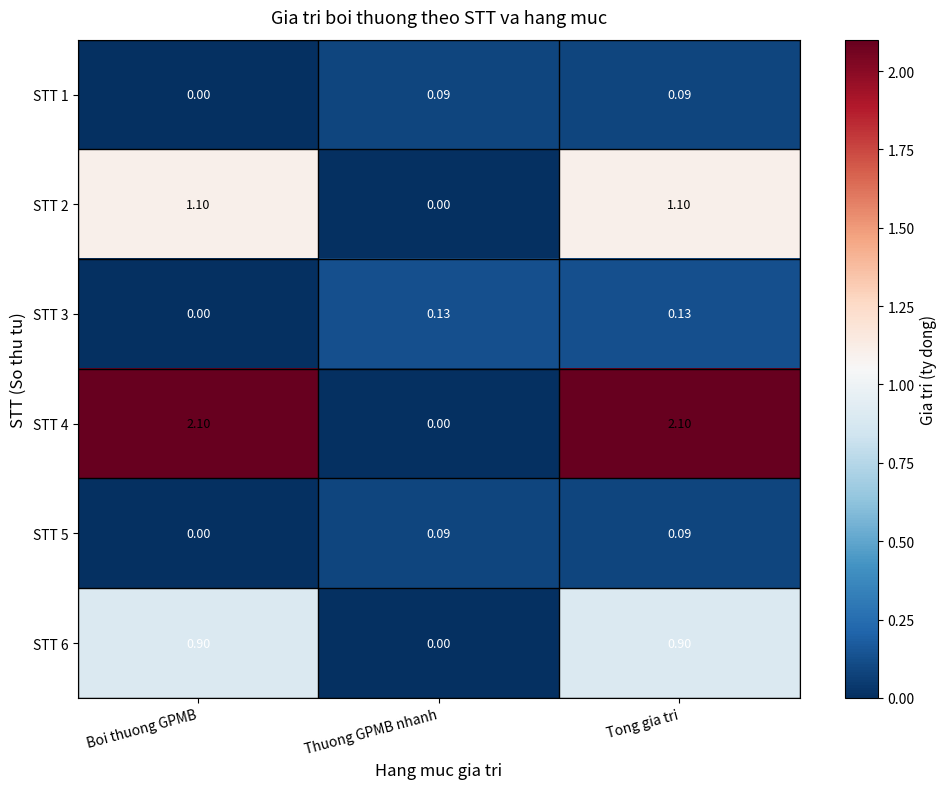

Which series has the largest total across all categories?

STT 4